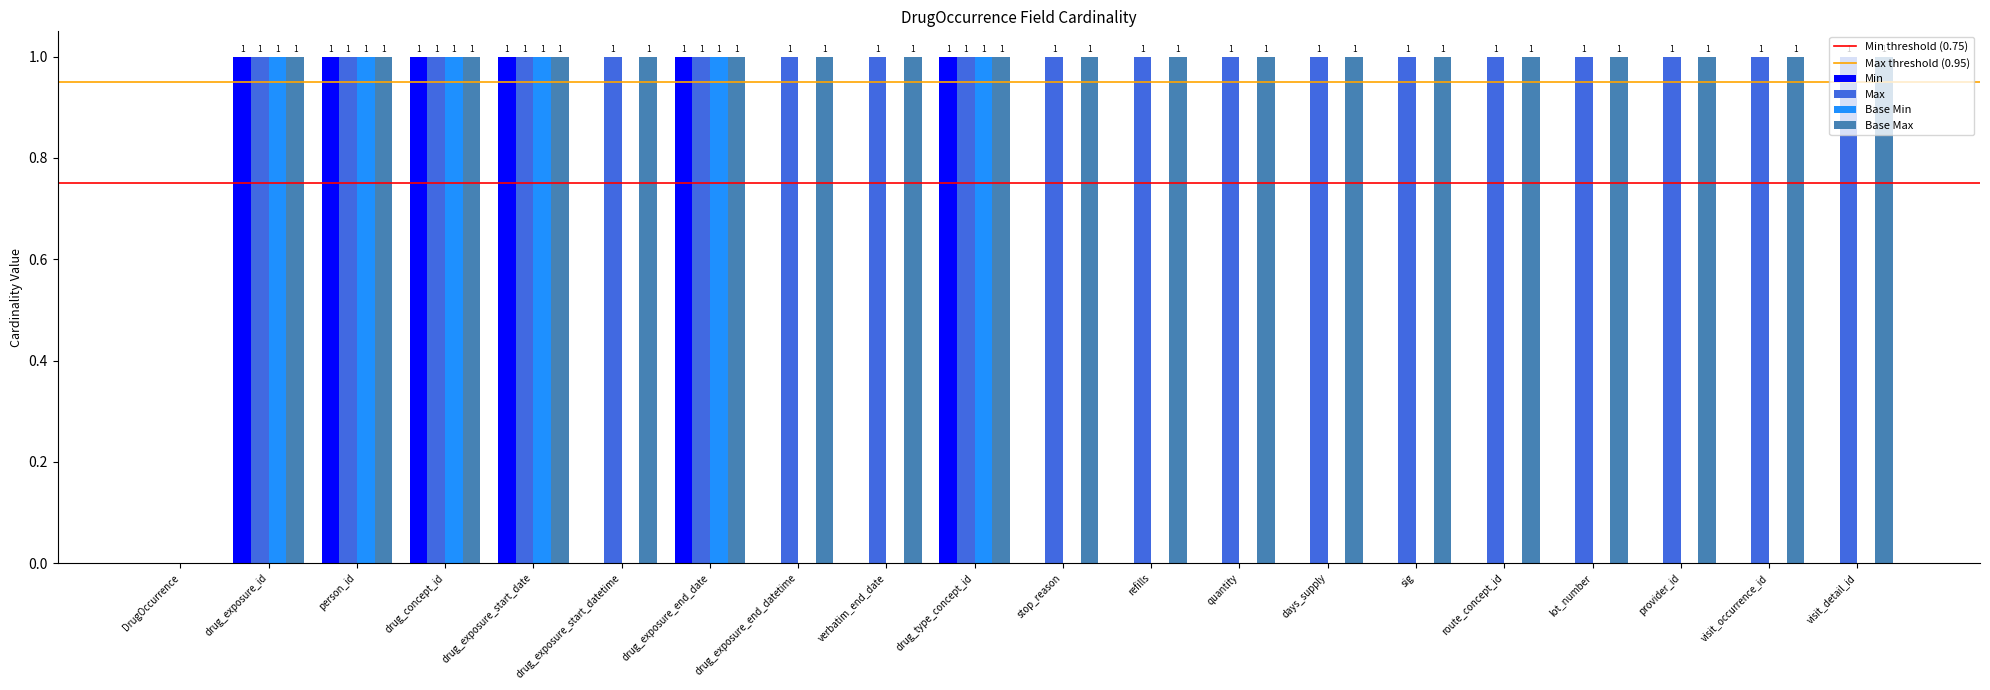

Reading right to left, list all the values displayed in this chart.

Min: 0	0	0	0	0	0	0	0	0	0	1	0	0	1	0	1	1	1	1	0
Max: 1	1	1	1	1	1	1	1	1	1	1	1	1	1	1	1	1	1	1	0
Base Min: 0	0	0	0	0	0	0	0	0	0	1	0	0	1	0	1	1	1	1	0
Base Max: 1	1	1	1	1	1	1	1	1	1	1	1	1	1	1	1	1	1	1	0